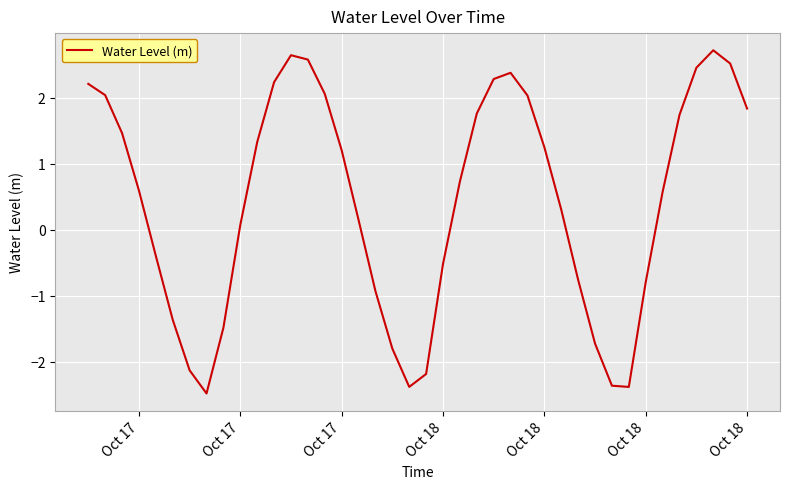

What is the sum of all values?

17.4